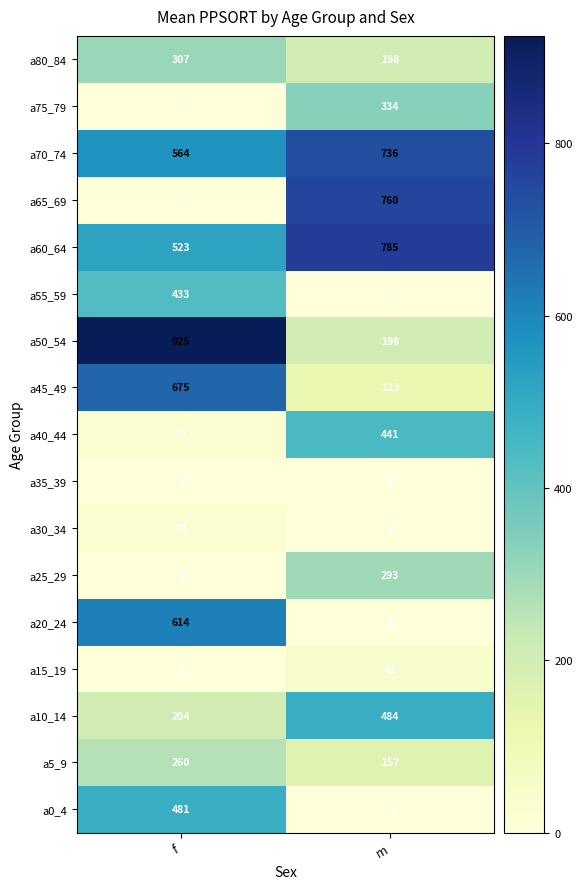

Between f and m, which series saw the biggest shift?

a65_69